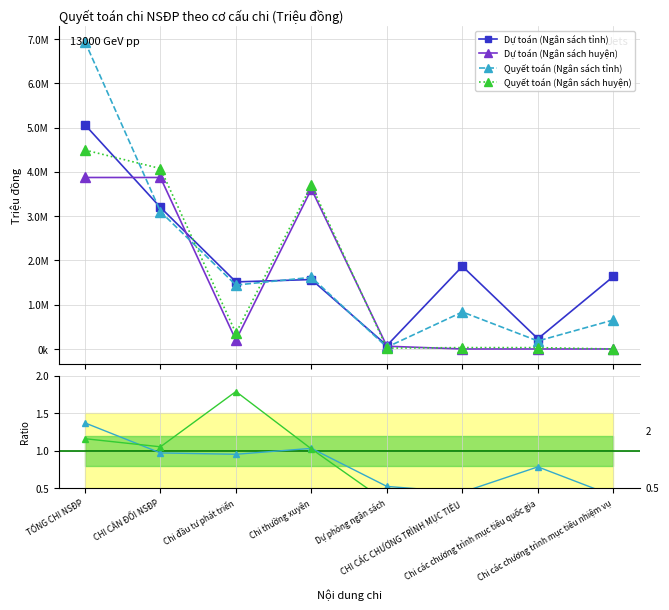

How many values in the Dự toán (Ngân sách tỉnh) series exceed 1637364?

3